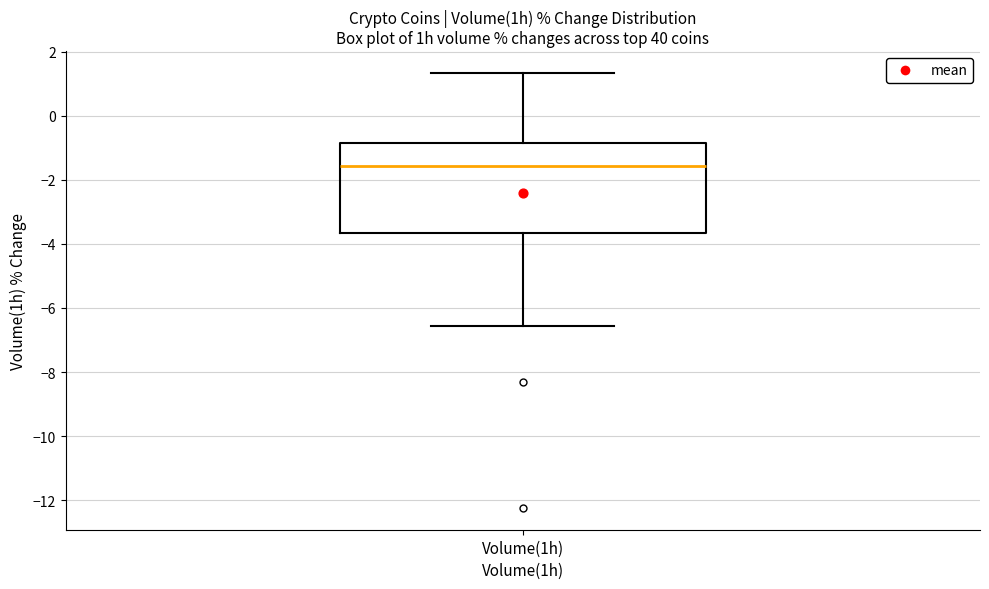

Read this box plot against the y-axis: the position of the median line, the range covered by the box, and the ends of both whiskers. The values are not printed on the chart, so give them approximately, as read against the axis.

median -1.6, box -3.6 to -0.8, whiskers -6.6 to 1.4